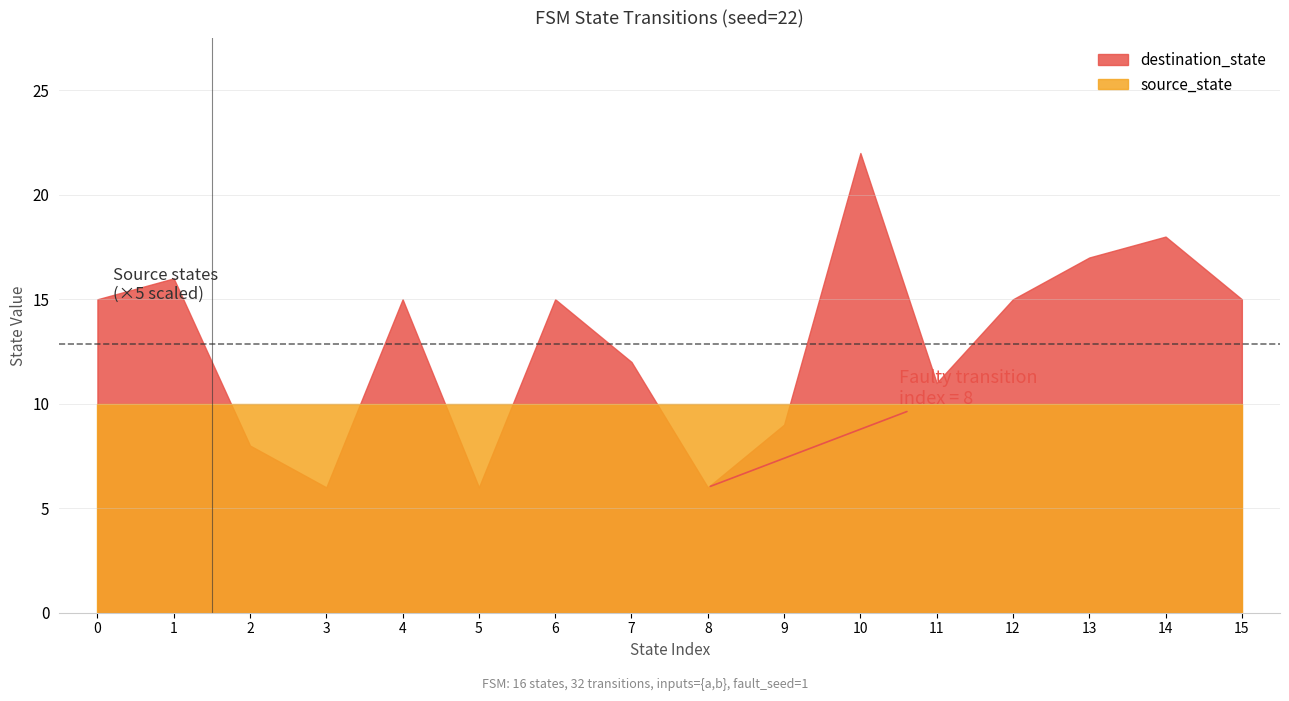

The source_state series shows 2 at 17. True or false?

False